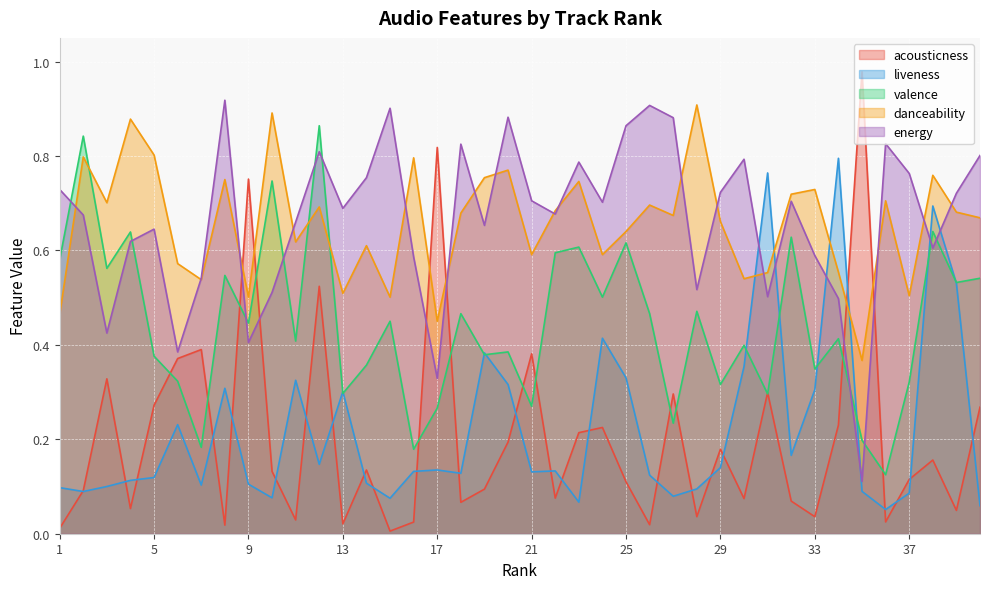

What is the value of the acousticness point at the 19th from the left?

0.1